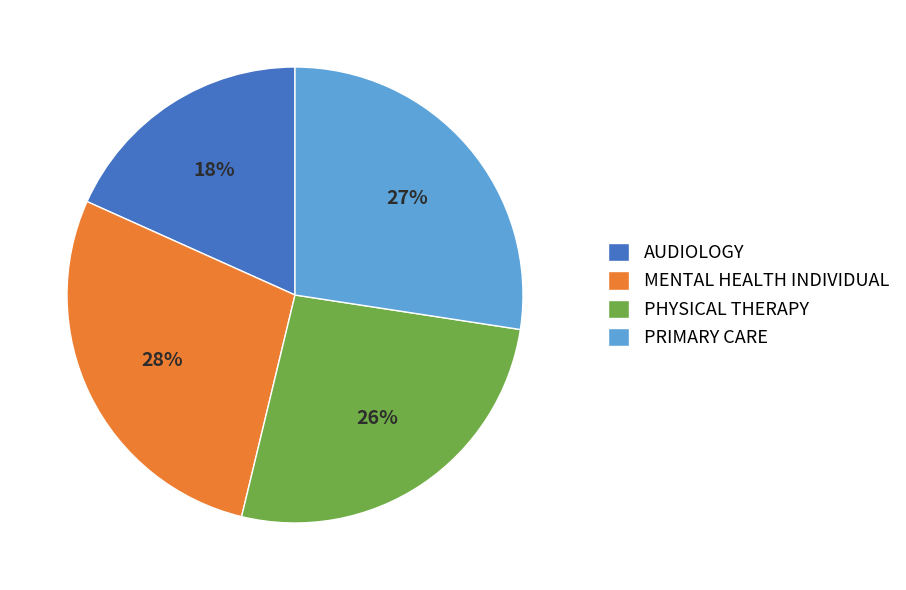

To the nearest percent, what is the average slice percentage?

25%